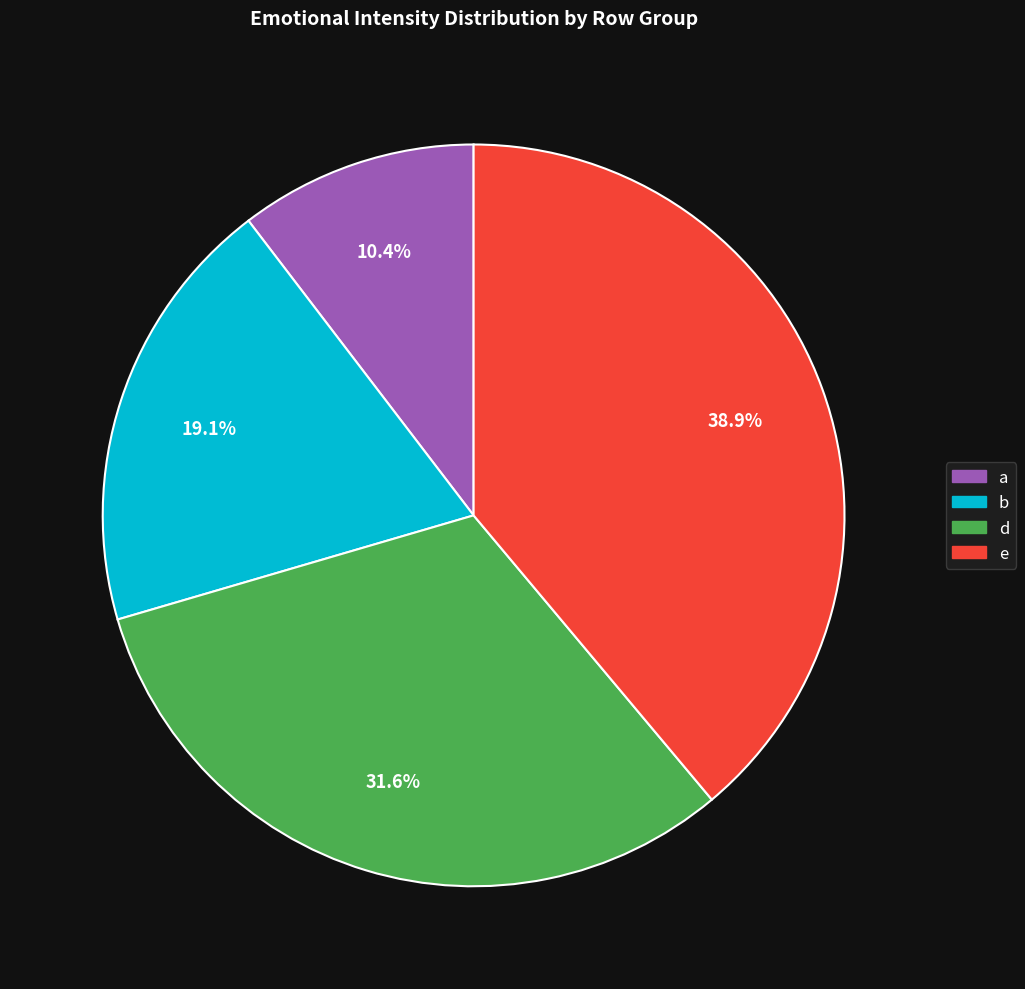

Is there a majority slice in this chart?

No